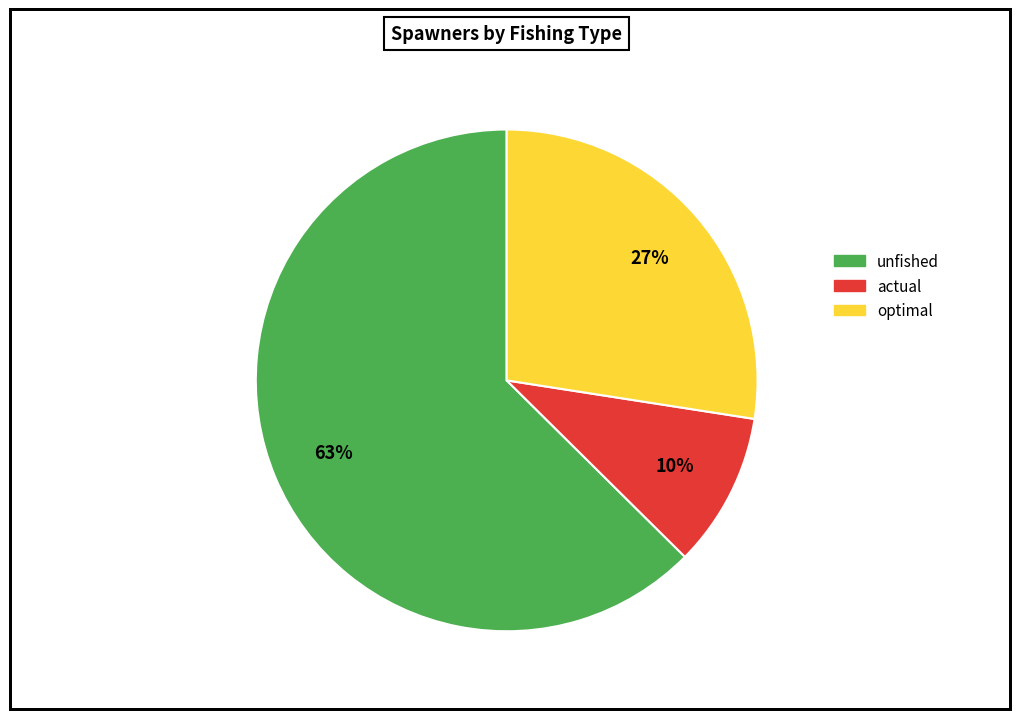

To the nearest percent, what is the difference between the actual and unfished slice percentages?

53%